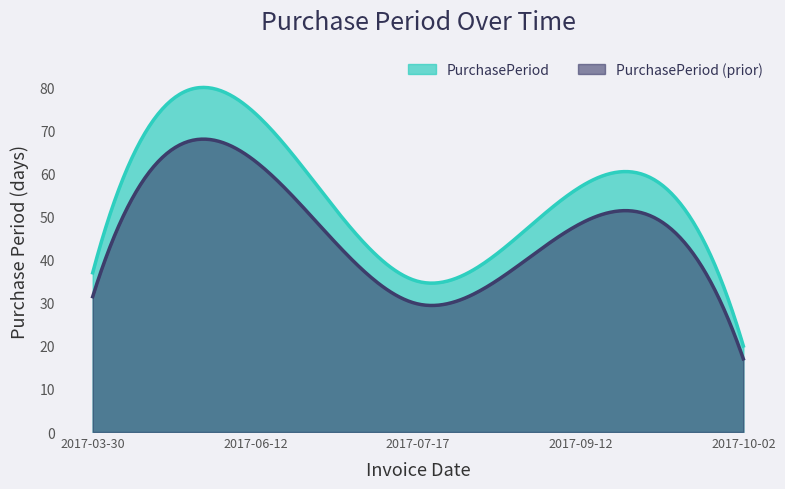

Approximately how many times larger is the value at 2017-03-30 compared to 2017-06-12?

0.5